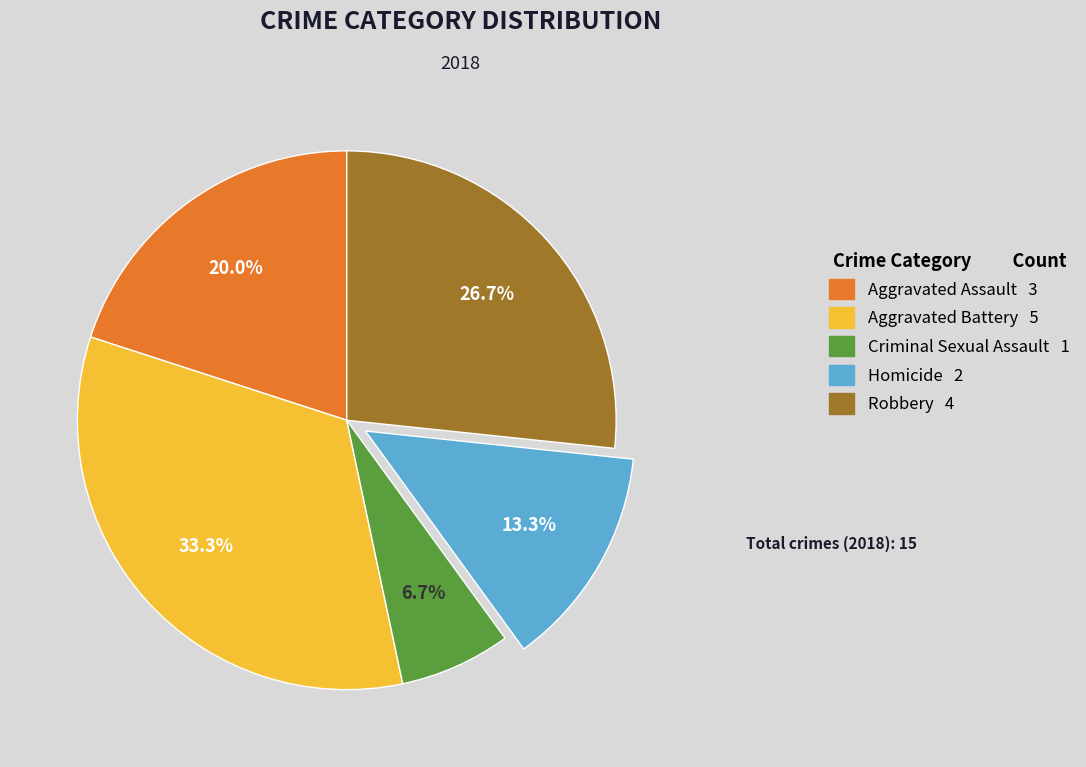

Is it true that Robbery is 27% of the pie?

True